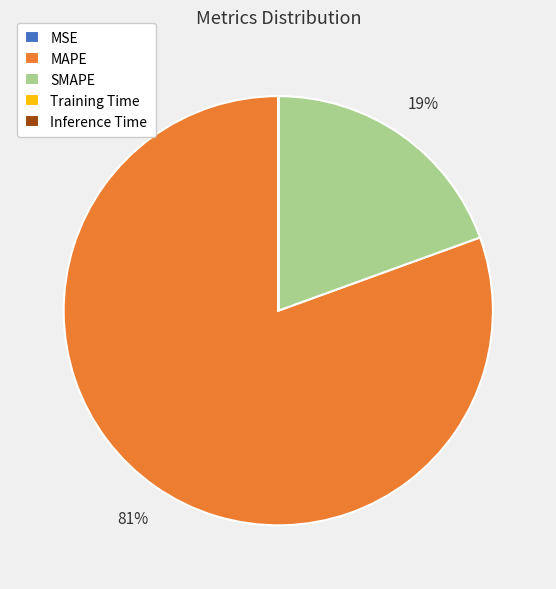

What percentage is the MAPE slice, to the nearest percent?

81%